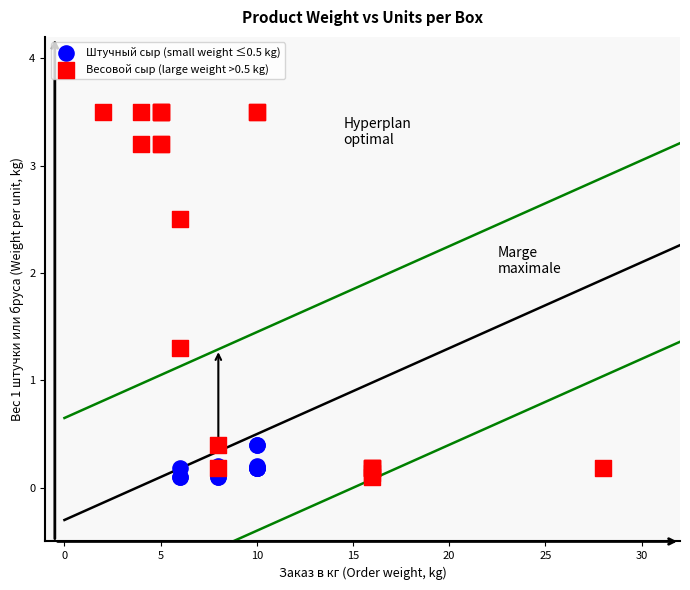

Which series reaches the maximum Y coordinate?

Весовой сыр (large weight >0.5 kg)